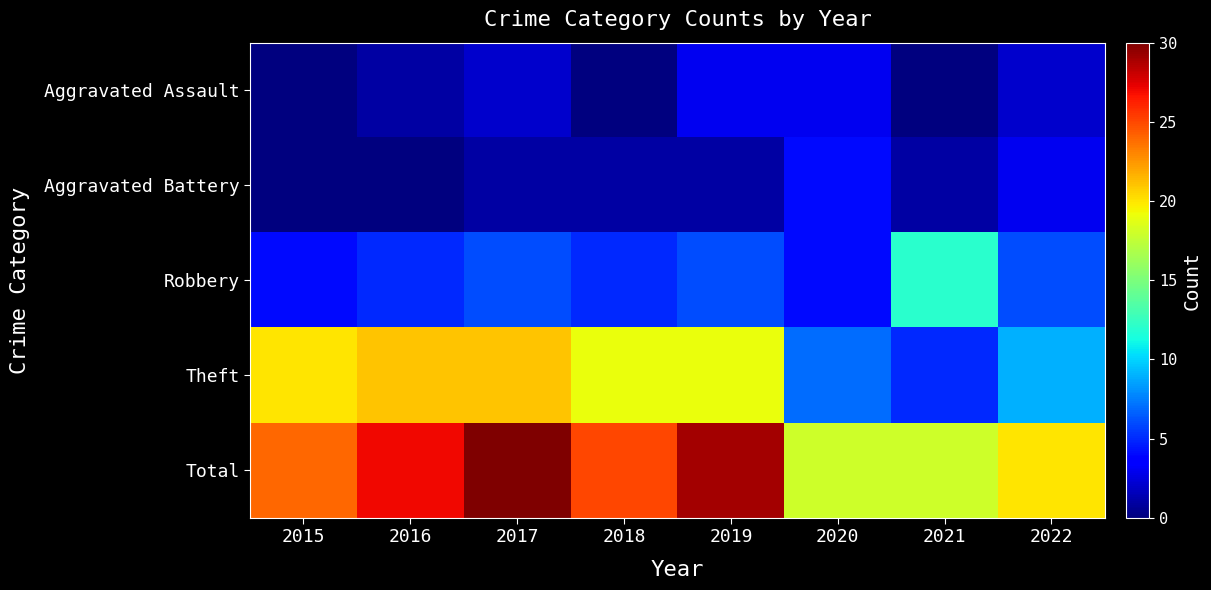

Which series changed the most between 2017 and 2018?

Total